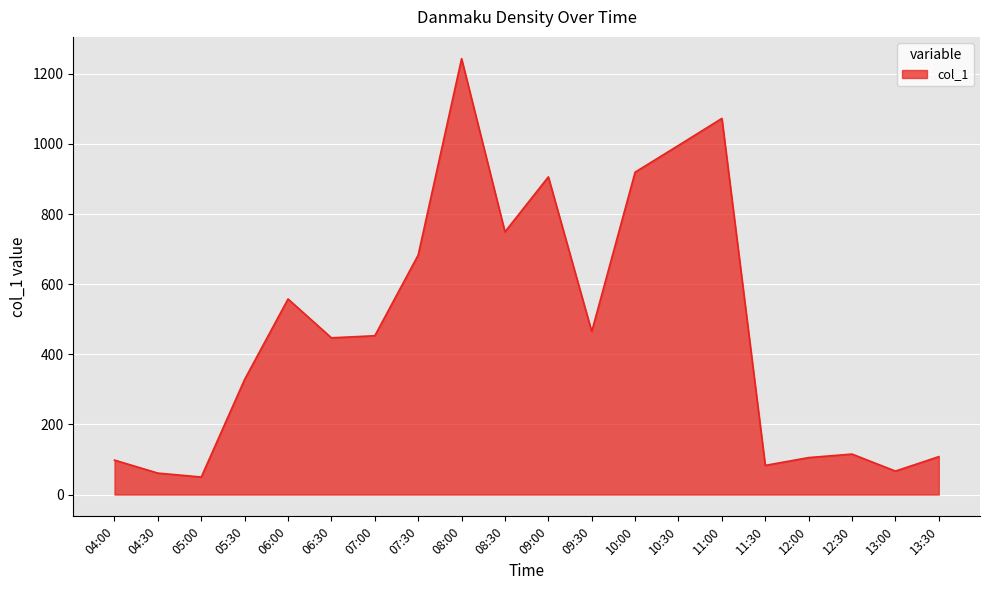

Does the chart have visible grid lines?

Yes